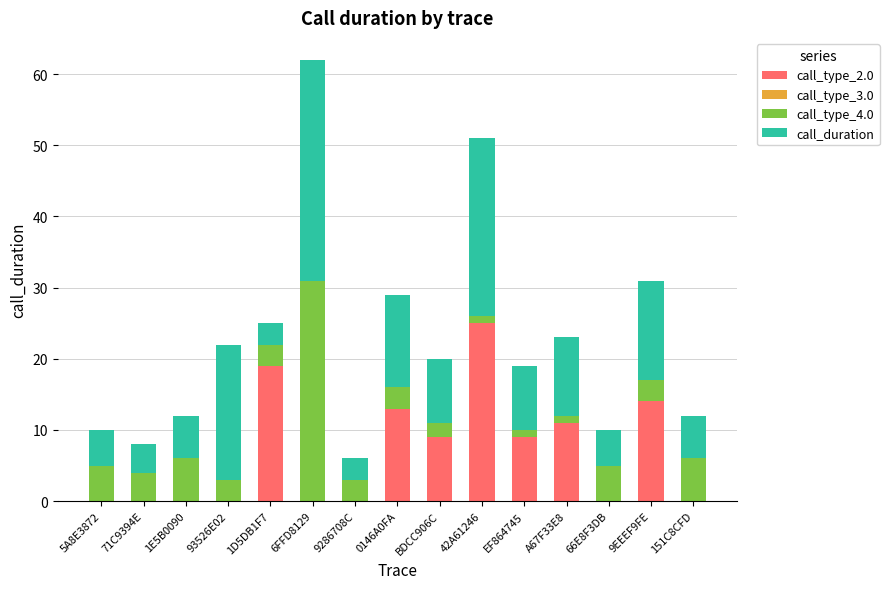

At which category is the sum across all series the highest?

6FFD8129